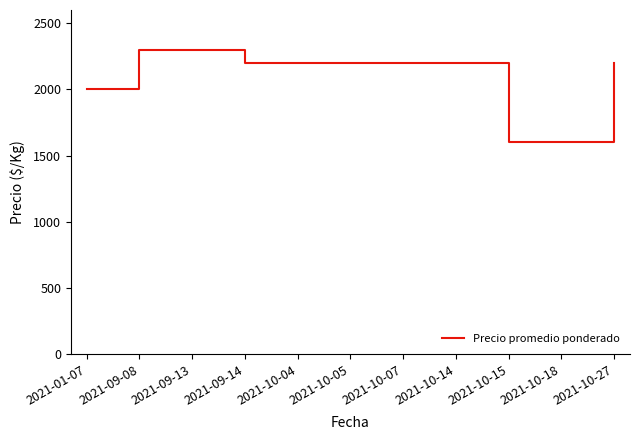

What is the ratio of the value at 2021-10-04 to the value at 2021-10-18?

1.4